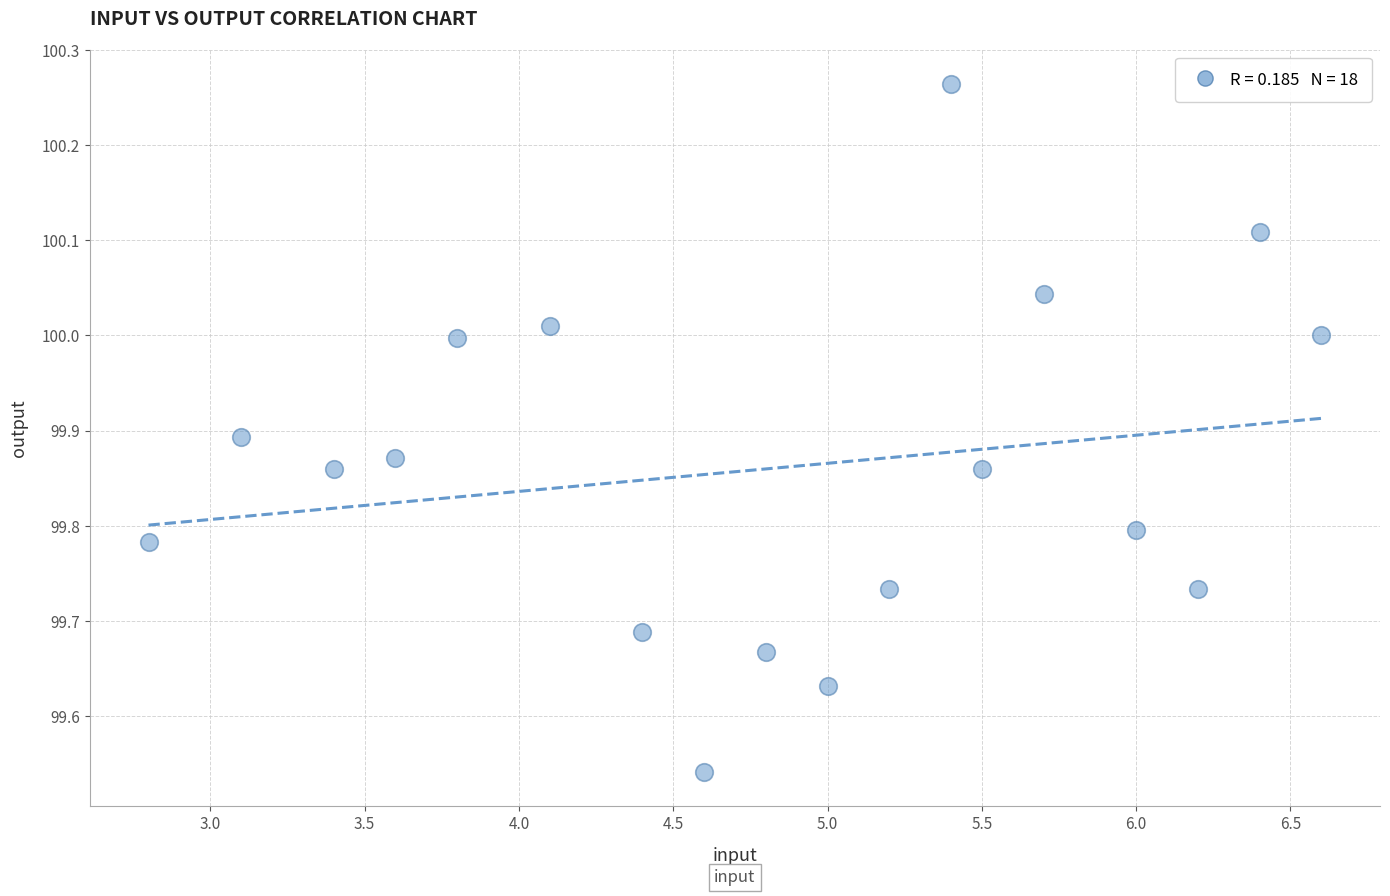

What is the range of Y values (max minus min)?

0.7